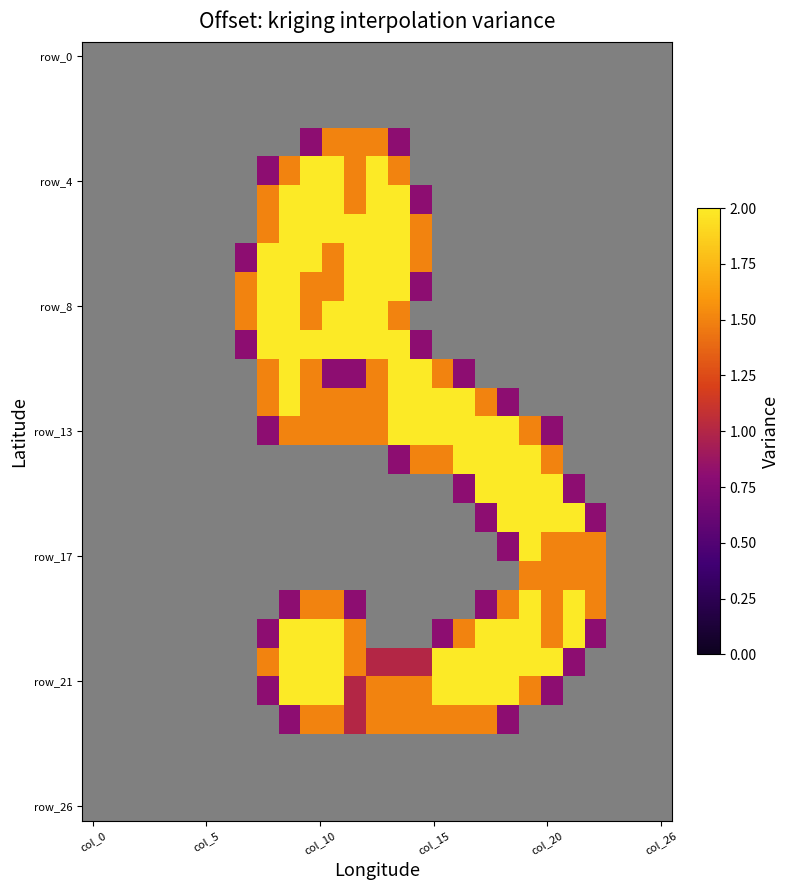

How many data points does each series have?

27